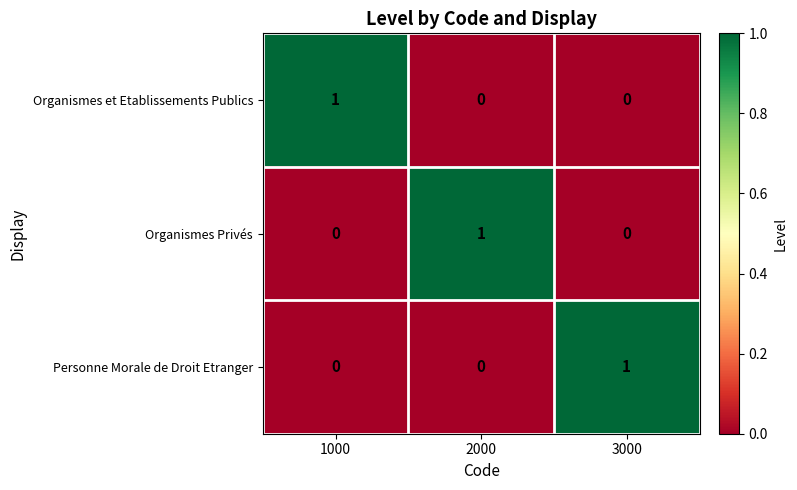

How many positive values does the Organismes Privés series have?

1